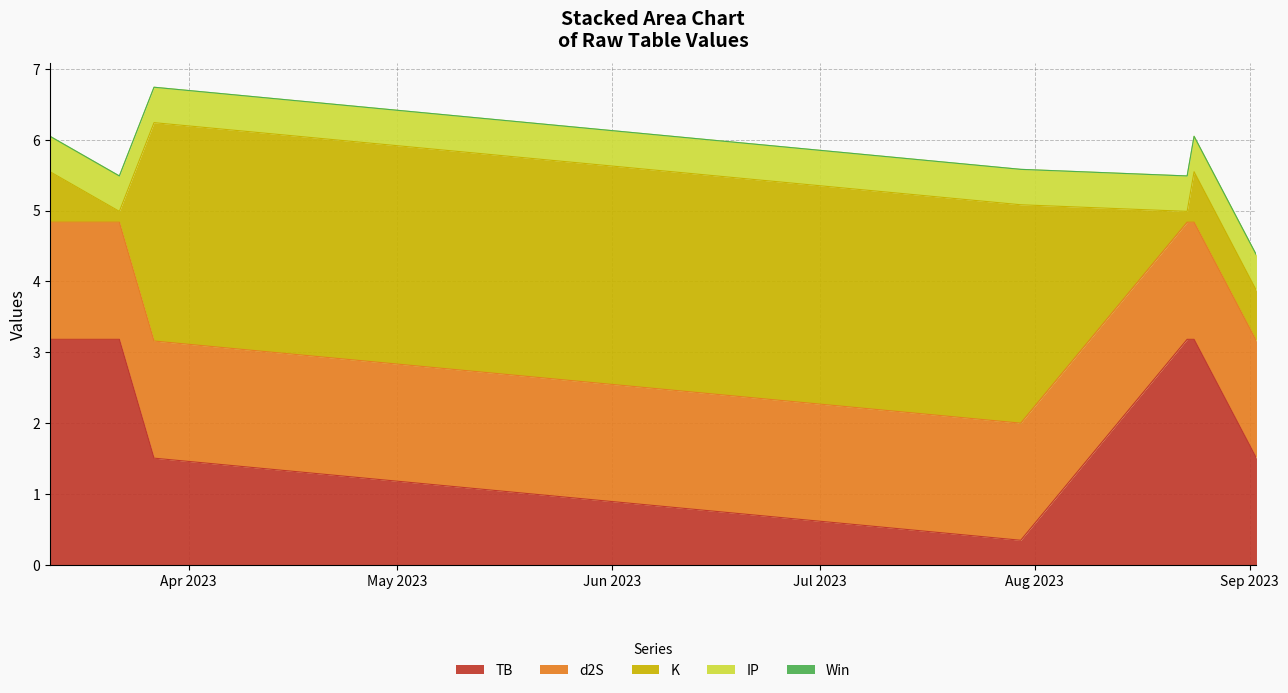

What is the maximum value for TB?

3.2